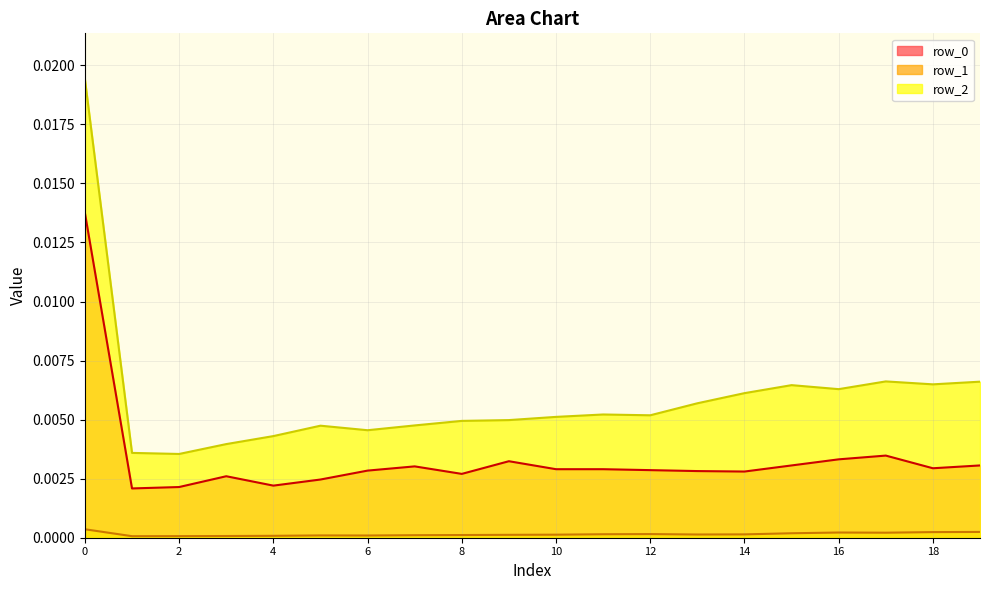

True or false: row_0 and row_2 cross at least once.

False